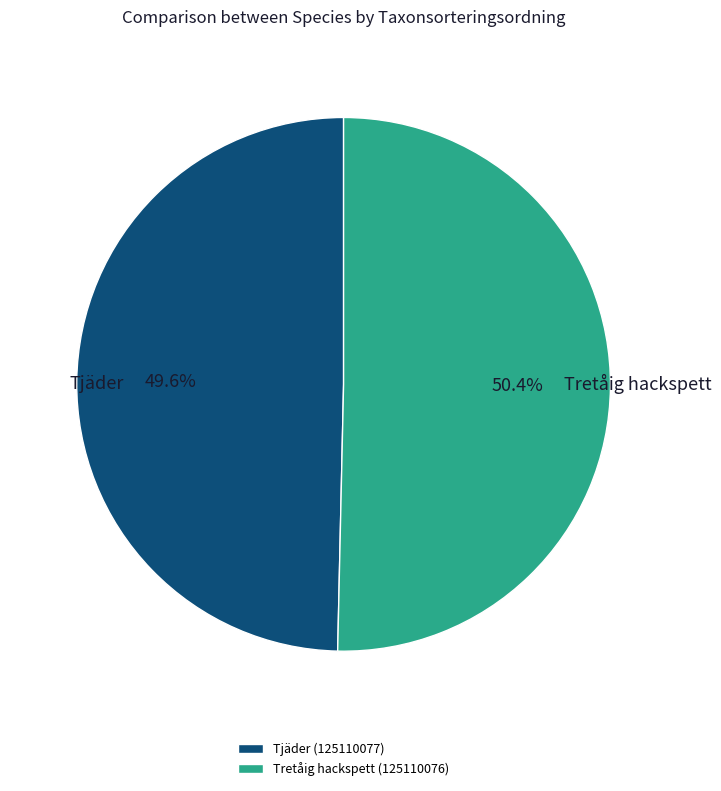

Combined, what portion of the pie is Tjäder (125110077) and Tretåig hackspett (125110076)?

100.0%